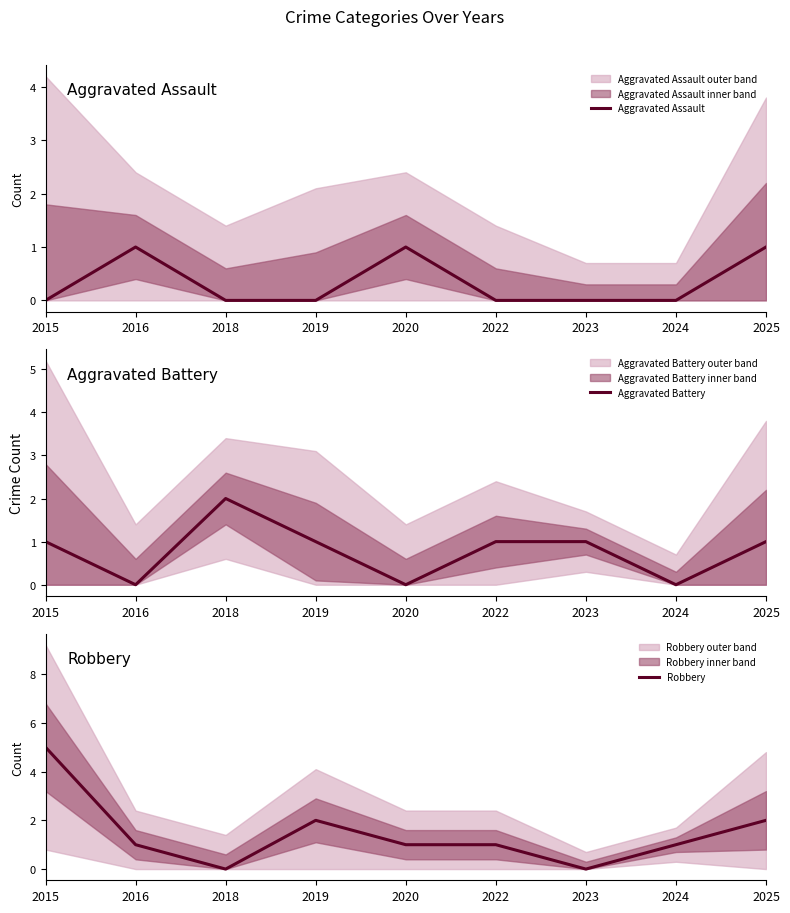

At 2025, list the series in order from largest to smallest.

Robbery, Aggravated Assault, Aggravated Battery